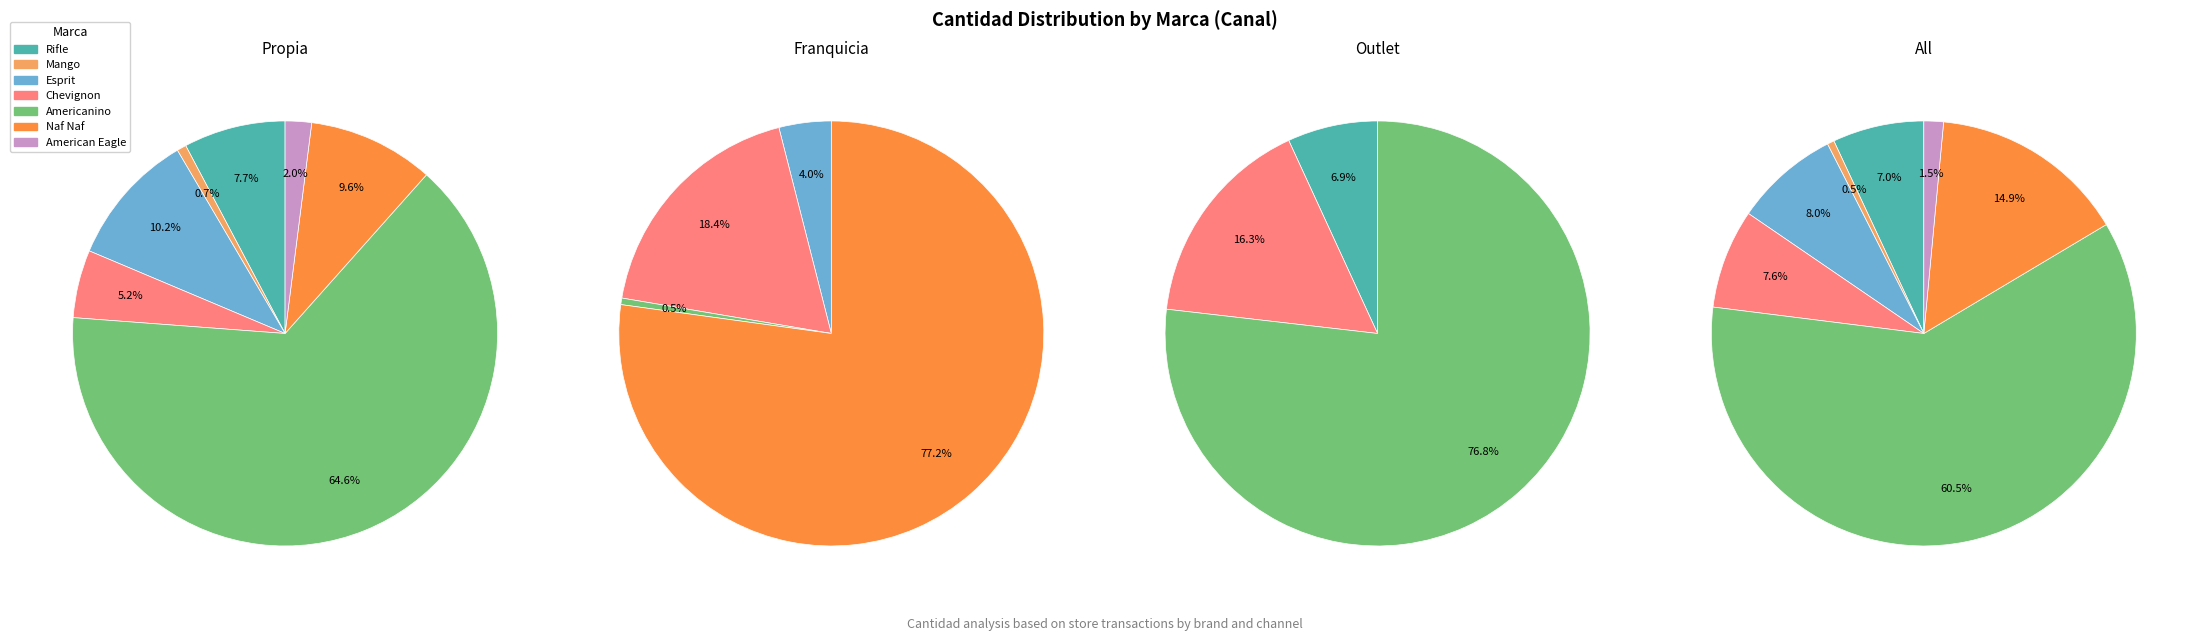

To the nearest percent, what is the difference between the largest and smallest slice percentages?

60%